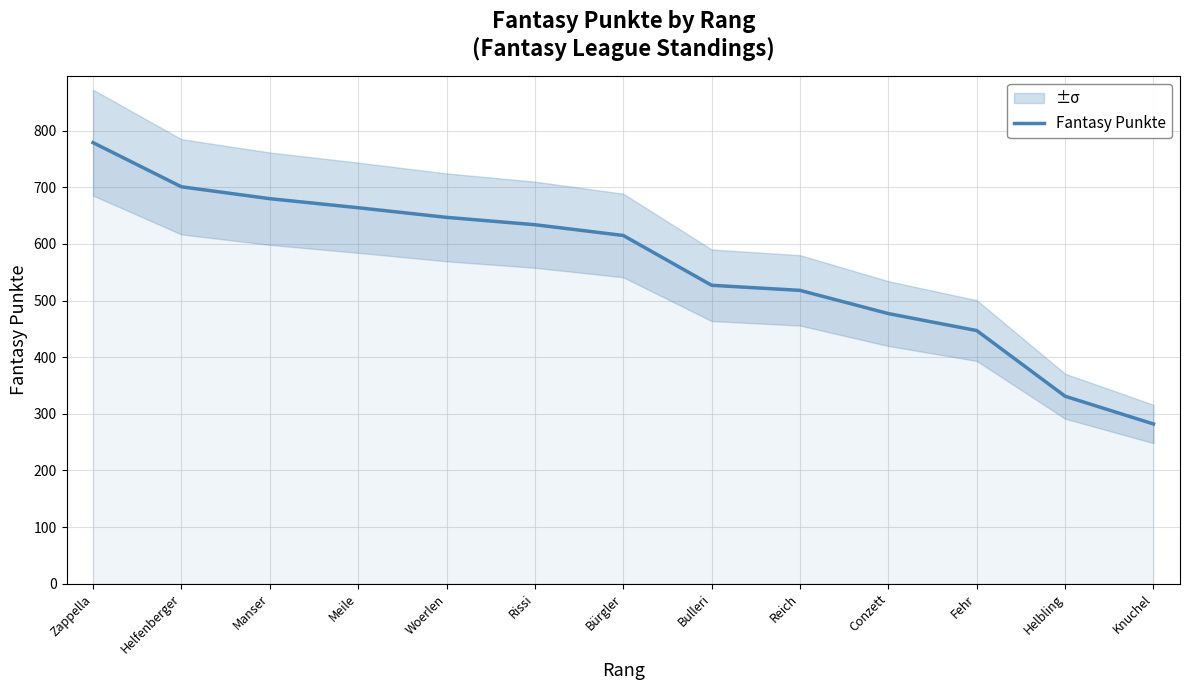

What is the change in value from Bulleri to Knuchel?

-245